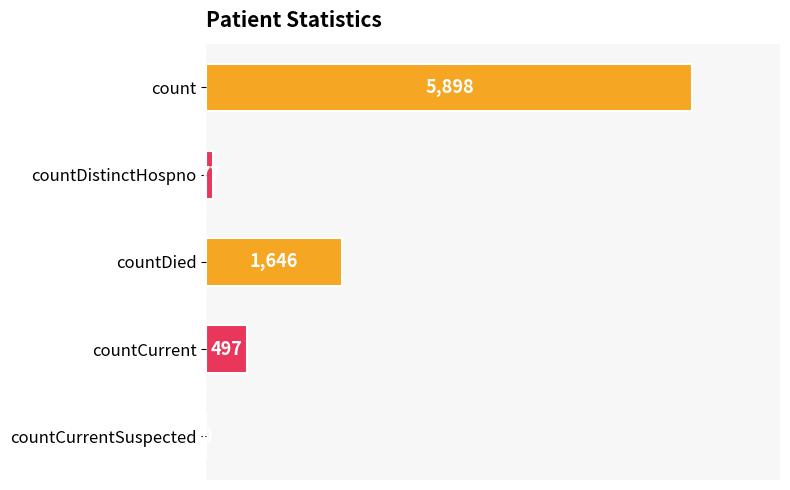

How many series are shown in this chart?

1